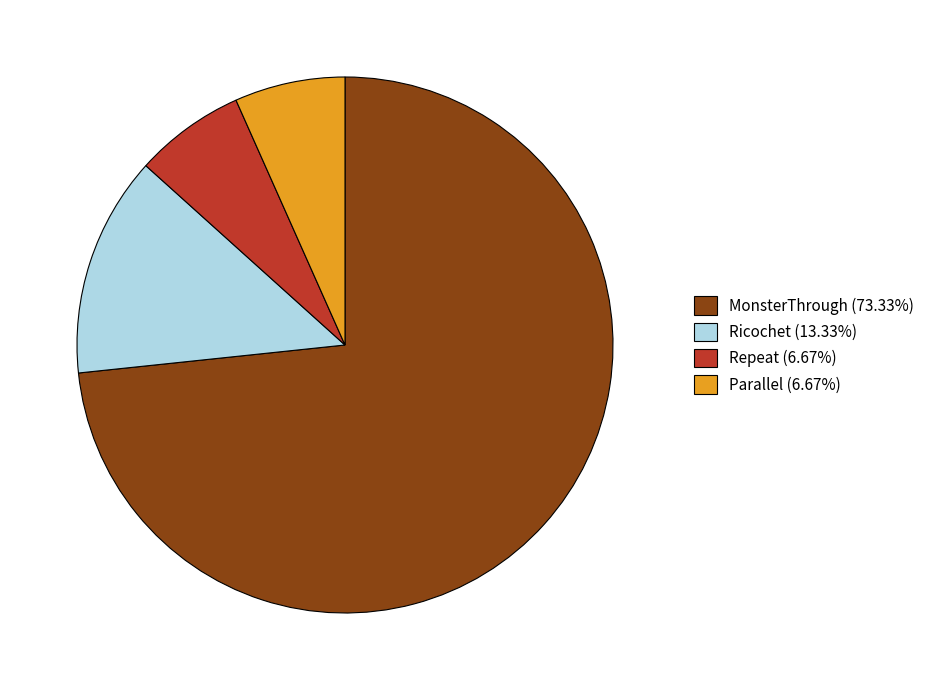

Is the sum of MonsterThrough (73.33%) and Ricochet (13.33%) greater than half?

Yes